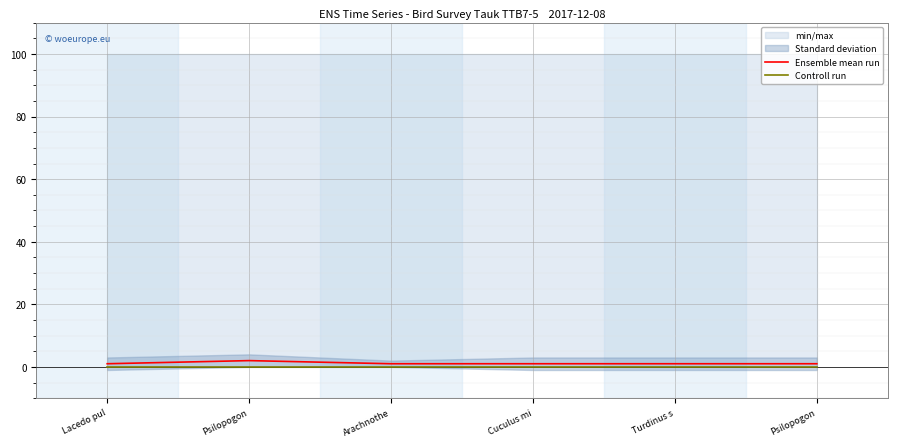

Which series has the largest range (max minus min)?

Ensemble mean run